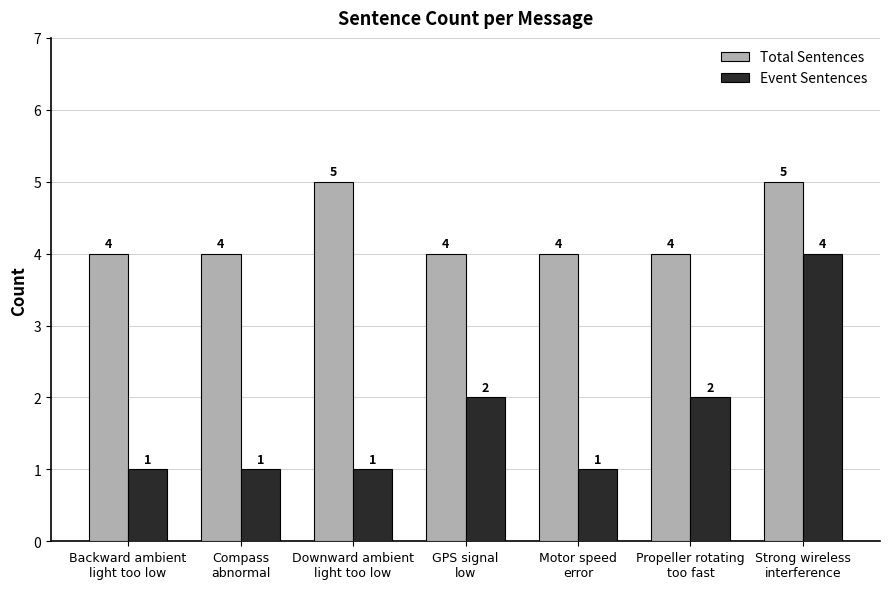

Is it true that Event Sentences equals 1 at Downward ambient
light too low?

True